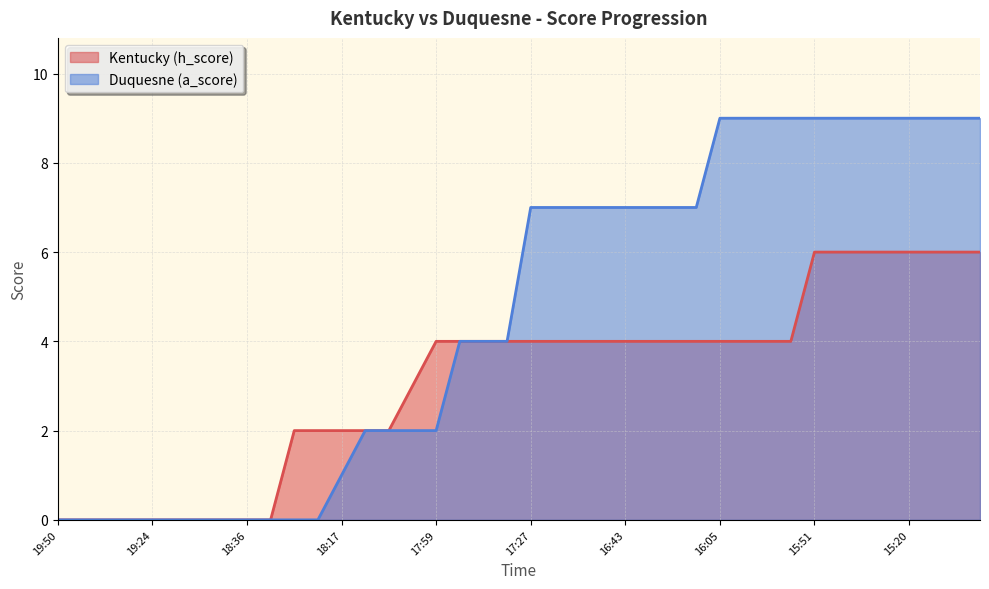

Which series changed the most between 18:54 and 17:09?

Duquesne (a_score)